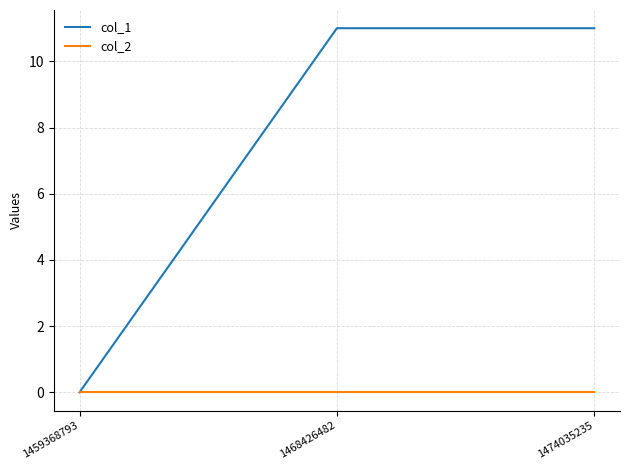

Does the chart have visible grid lines?

Yes